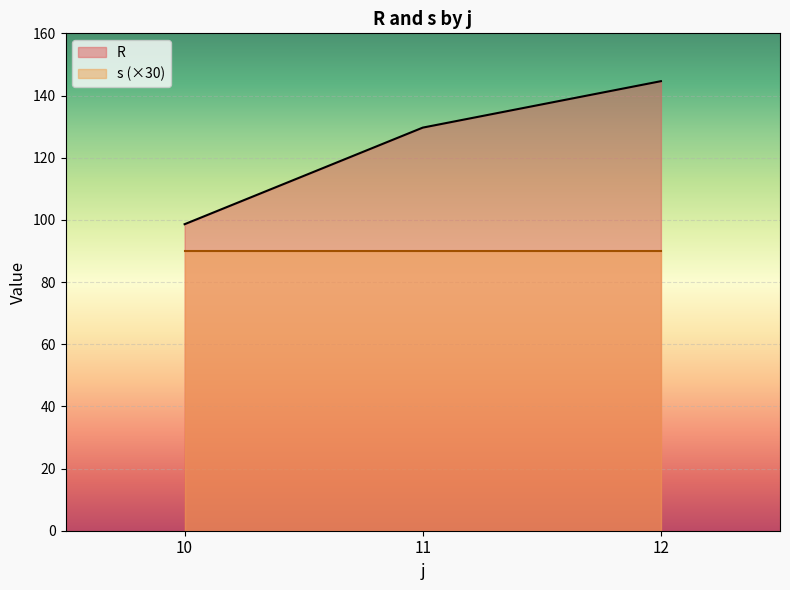

List the series in order of their overall mean, highest first.

R, s (×30)